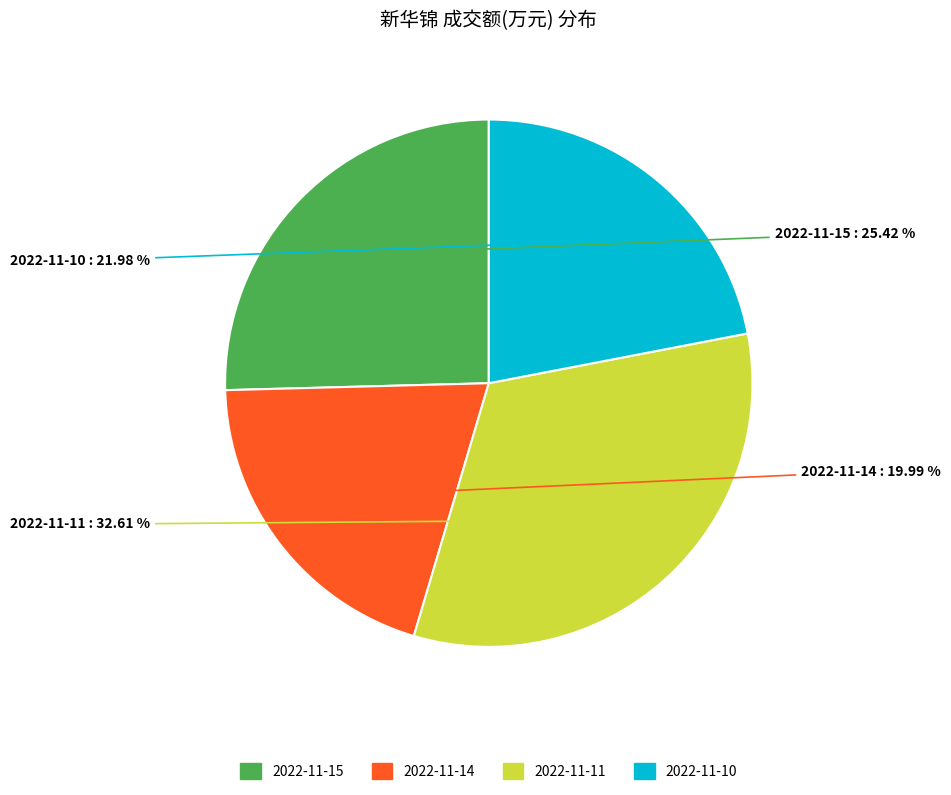

Is it true that 2022-11-10 is 9% of the pie?

False